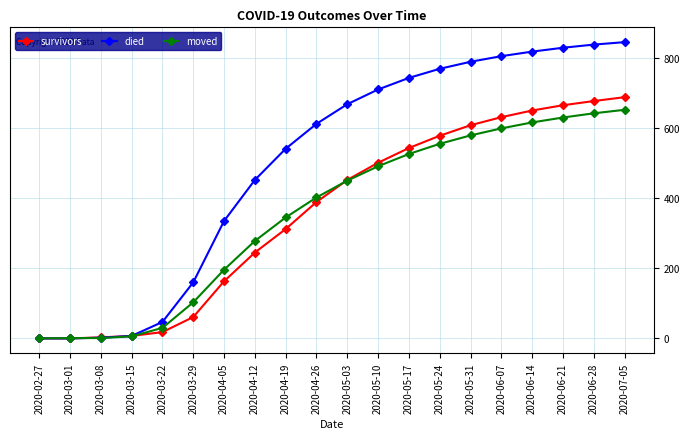

At which label does survivors reach its peak?

2020-07-05